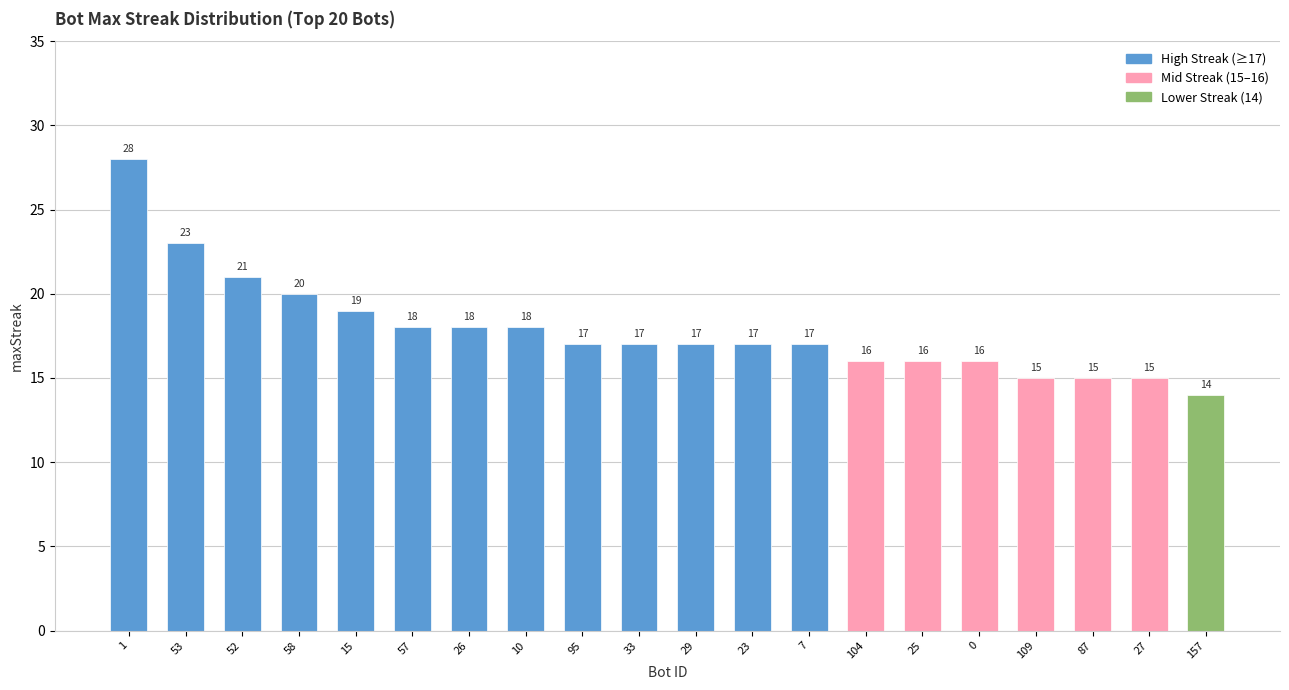

Reading left to right, transcribe all the data shown in this chart.

28	23	21	20	19	18	18	18	17	17	17	17	17	16	16	16	15	15	15	14